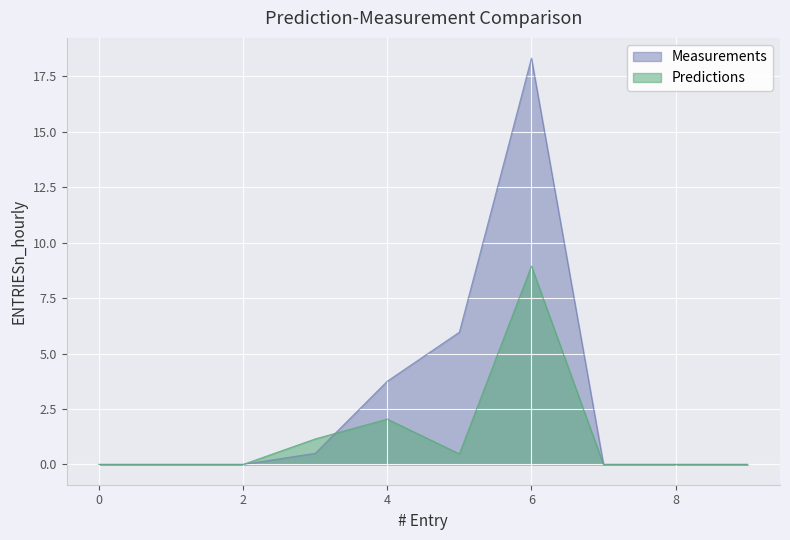

At which label does 2 reach its peak?

6